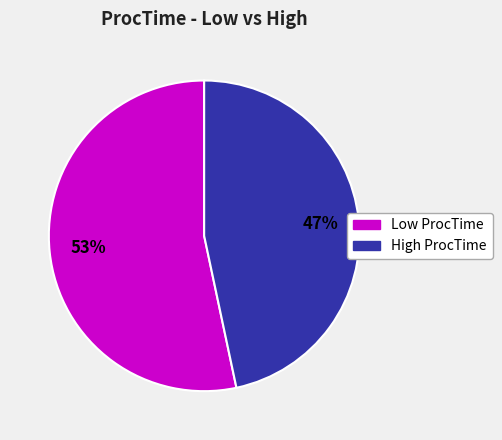

To the nearest percent, what is the average slice percentage?

50%